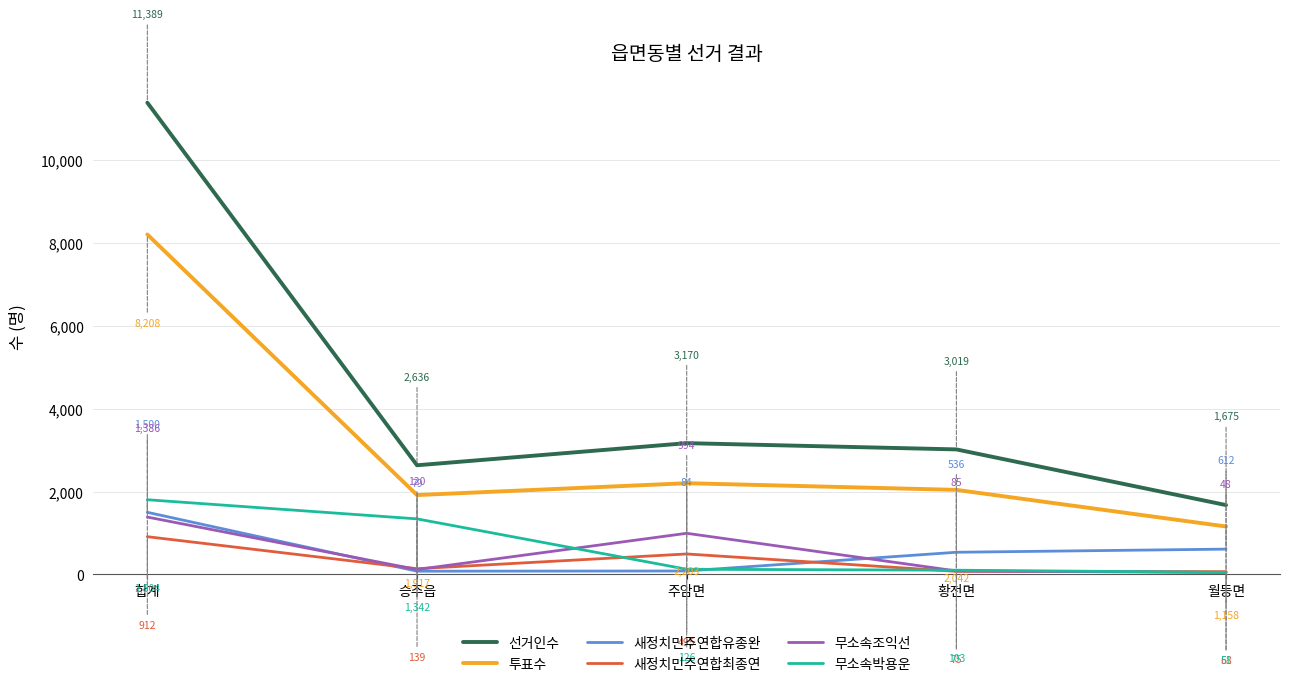

The 투표수 series shows 2203 at 주암면. True or false?

True